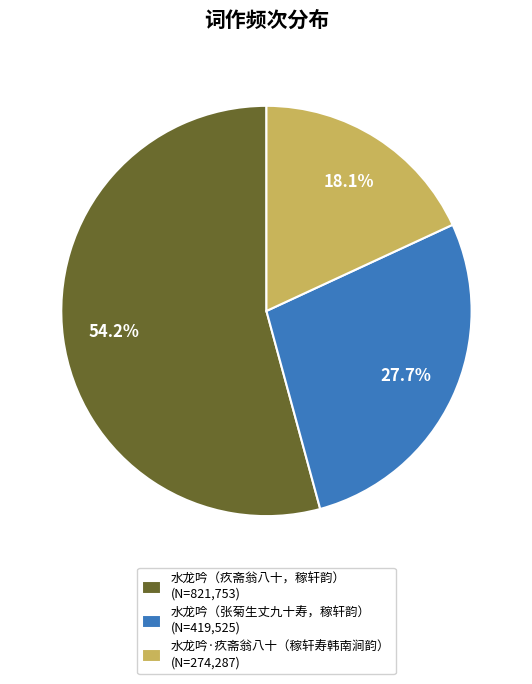

Does any single category account for the majority?

Yes